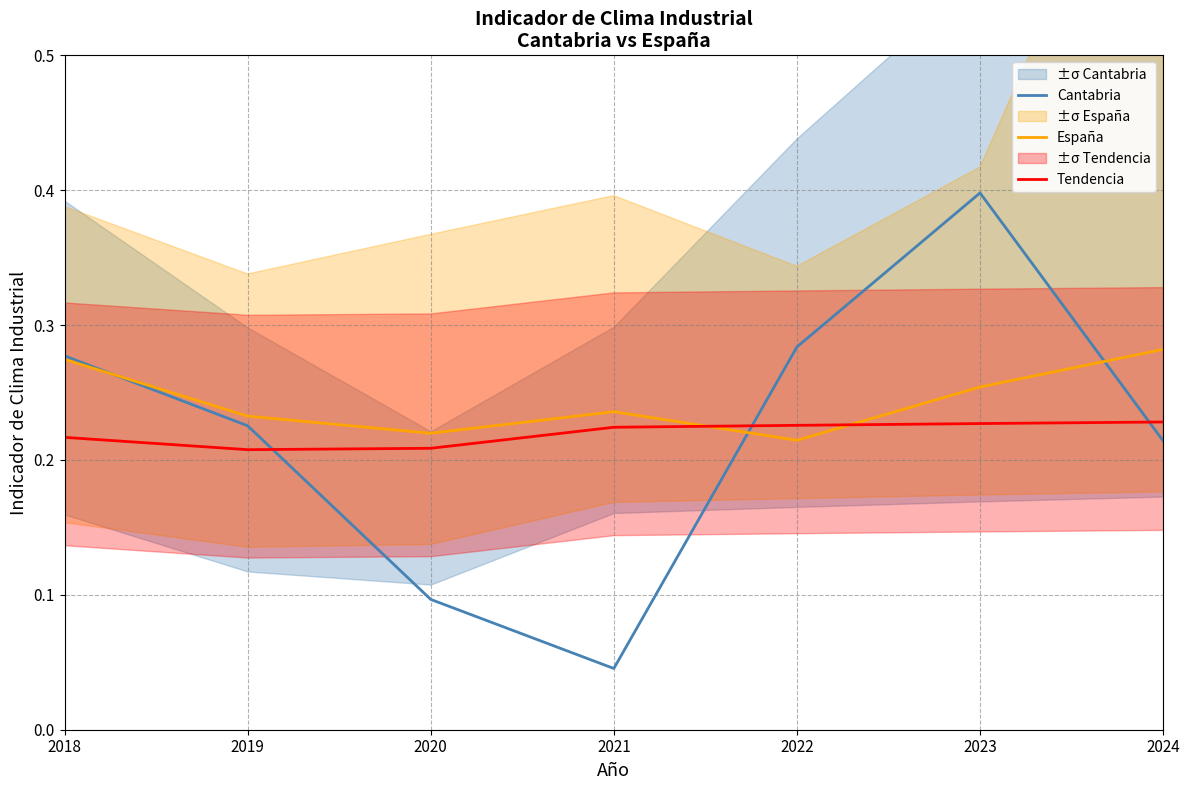

Which series has the largest total across all categories?

España